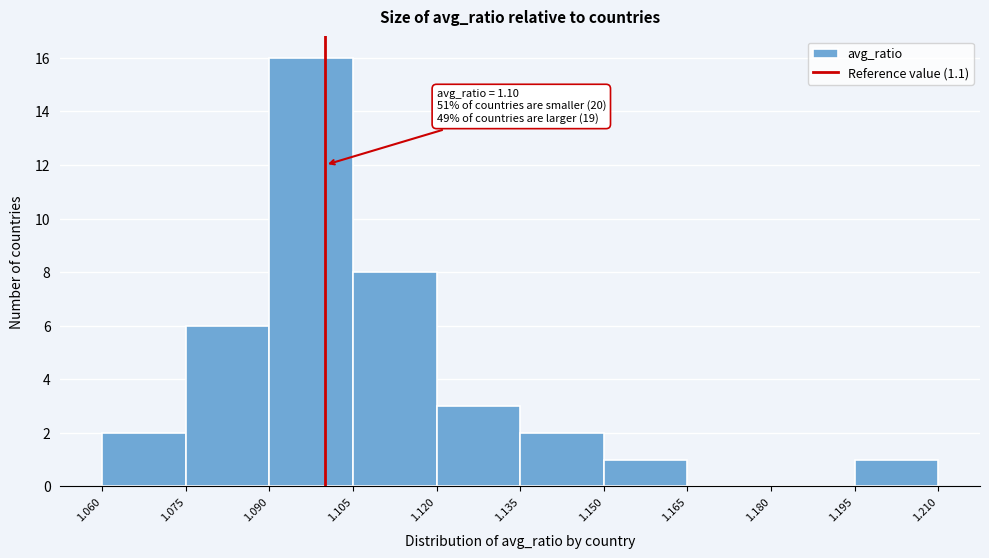

Which range on the x-axis has the tallest bar?

1.090 to 1.105